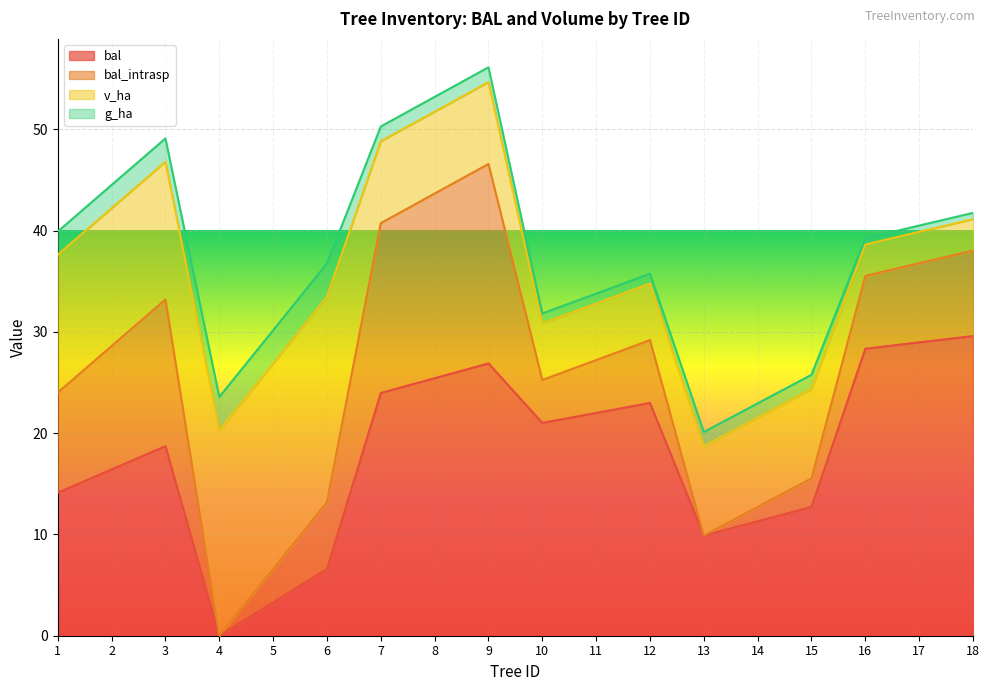

Count the number of data series in this chart.

4